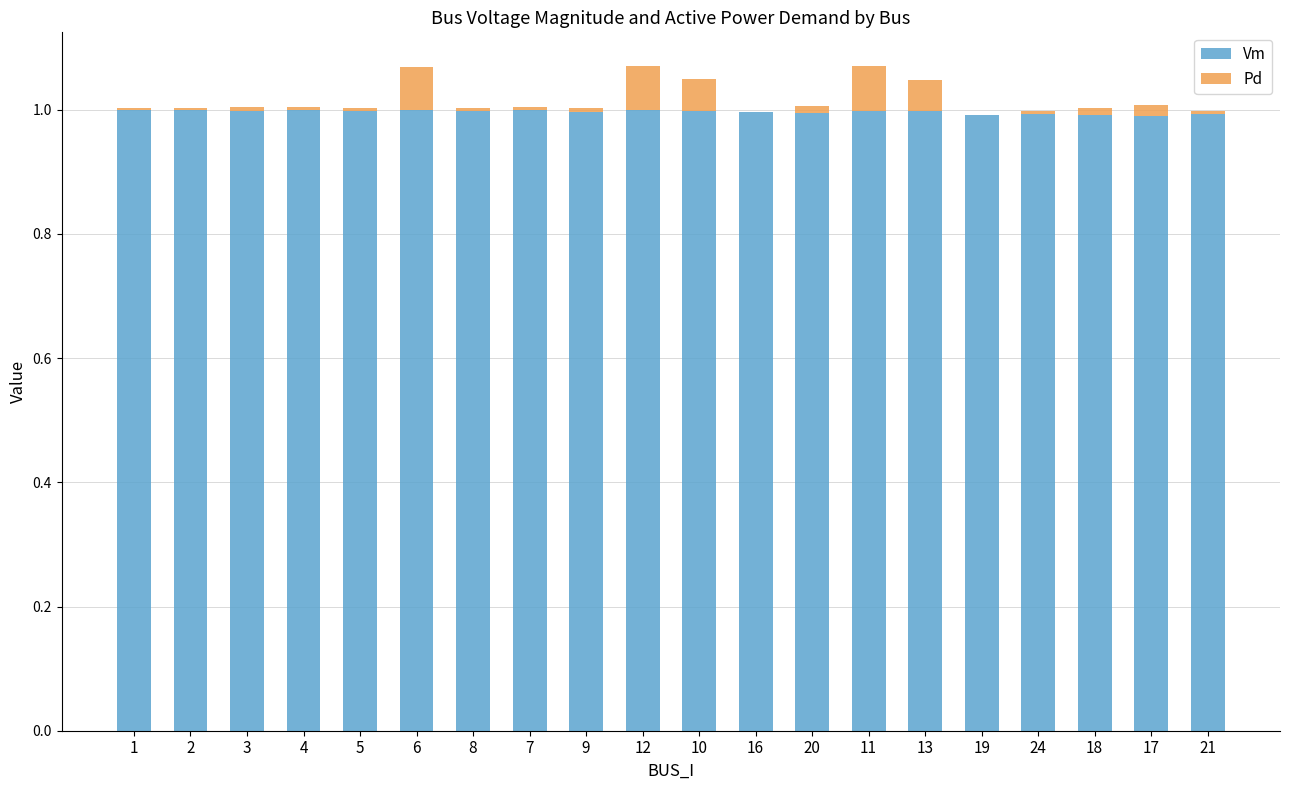

True or false: Vm has a value of 1.0 at 3.

True